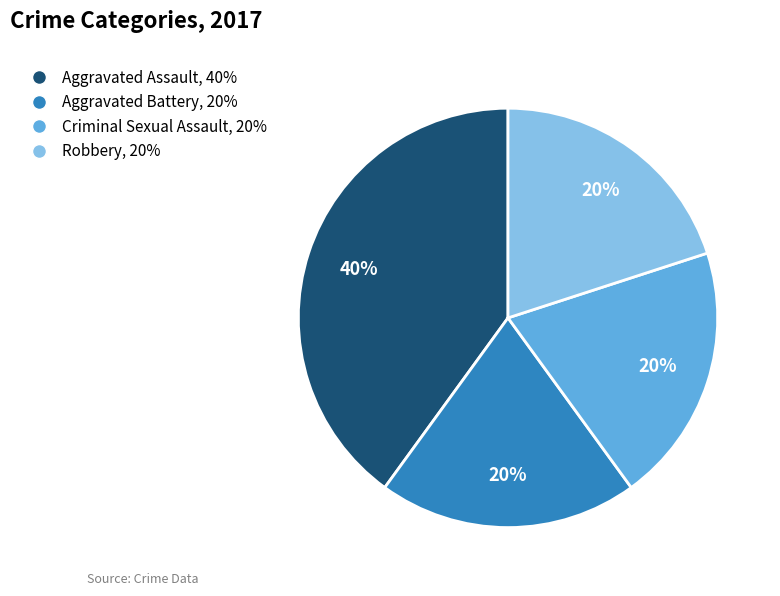

Which category has the biggest portion of the pie?

Aggravated Assault